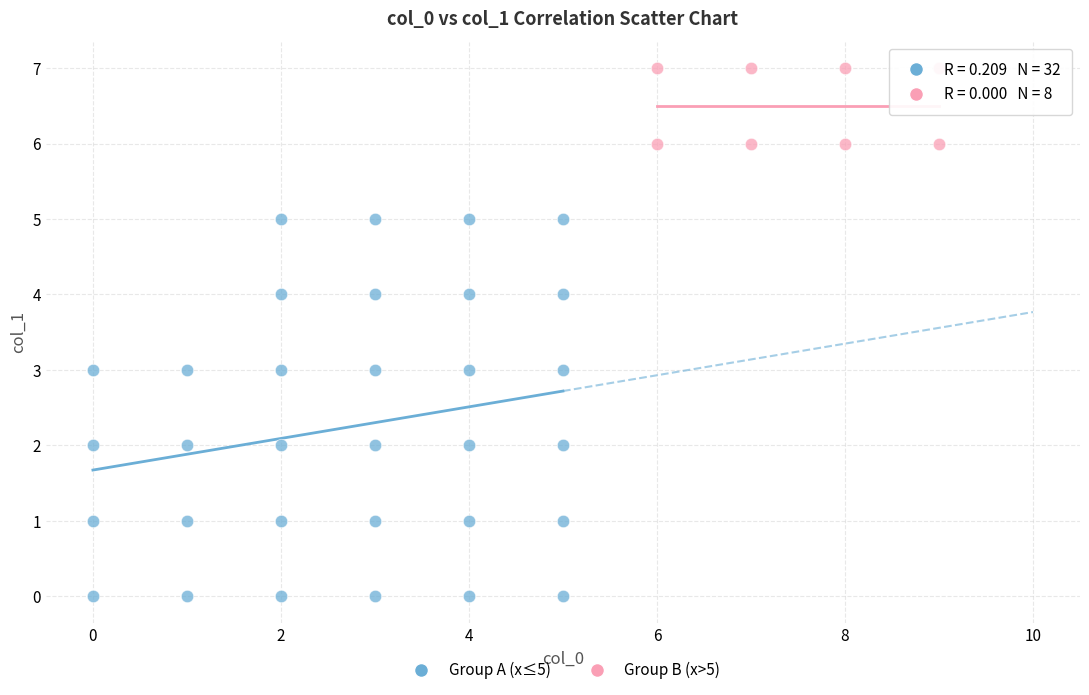

Which series contains the lowest Y value?

Group A (x≤5)